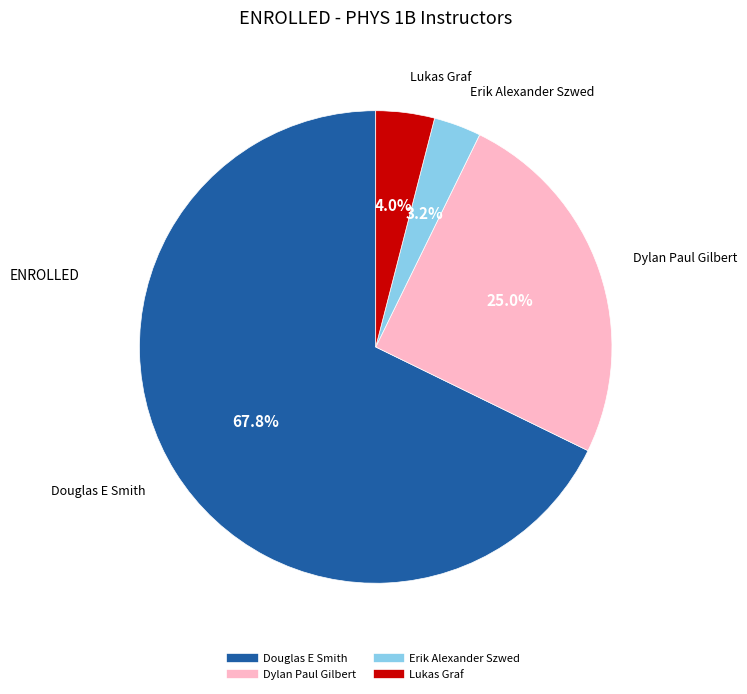

Which slice is the largest?

Douglas E Smith